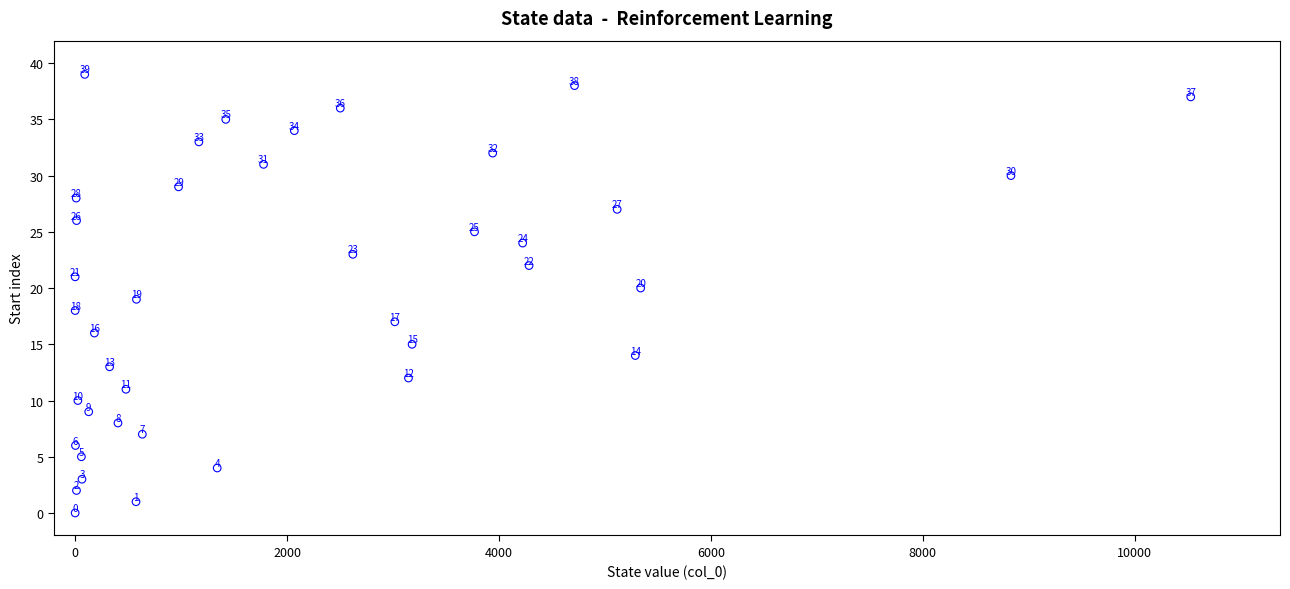

What Y value in the scatter plot is closest to 19?

19